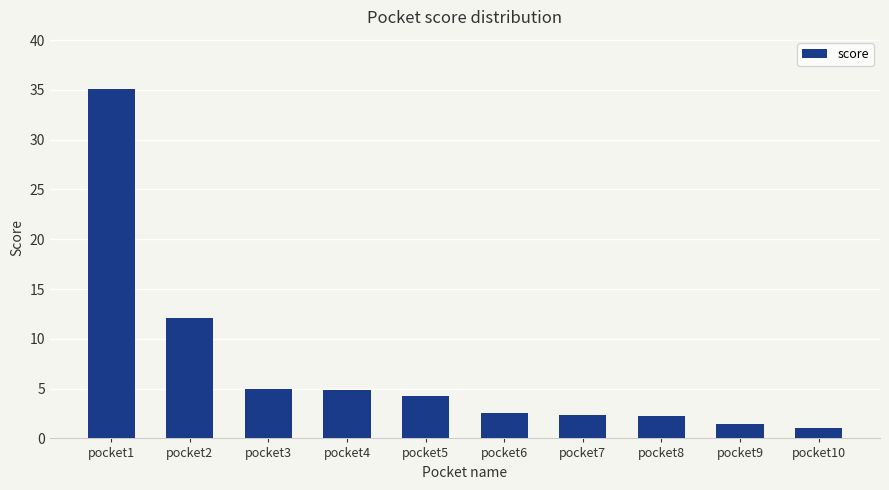

True or false: the data shows 1.0 at pocket10.

True